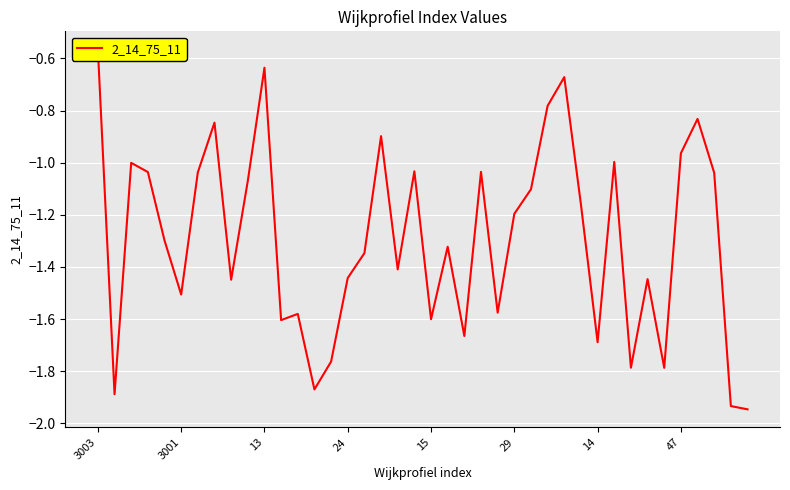

Reading left to right, transcribe all the data shown in this chart.

-0.6	-1.9	-1.0	-1.0	-1.3	-1.5	-1.0	-0.8	-1.4	-1.1	-0.6	-1.6	-1.6	-1.9	-1.8	-1.4	-1.3	-0.9	-1.4	-1.0	-1.6	-1.3	-1.7	-1.0	-1.6	-1.2	-1.1	-0.8	-0.7	-1.2	-1.7	-1.0	-1.8	-1.4	-1.8	-1.0	-0.8	-1.0	-1.9	-1.9